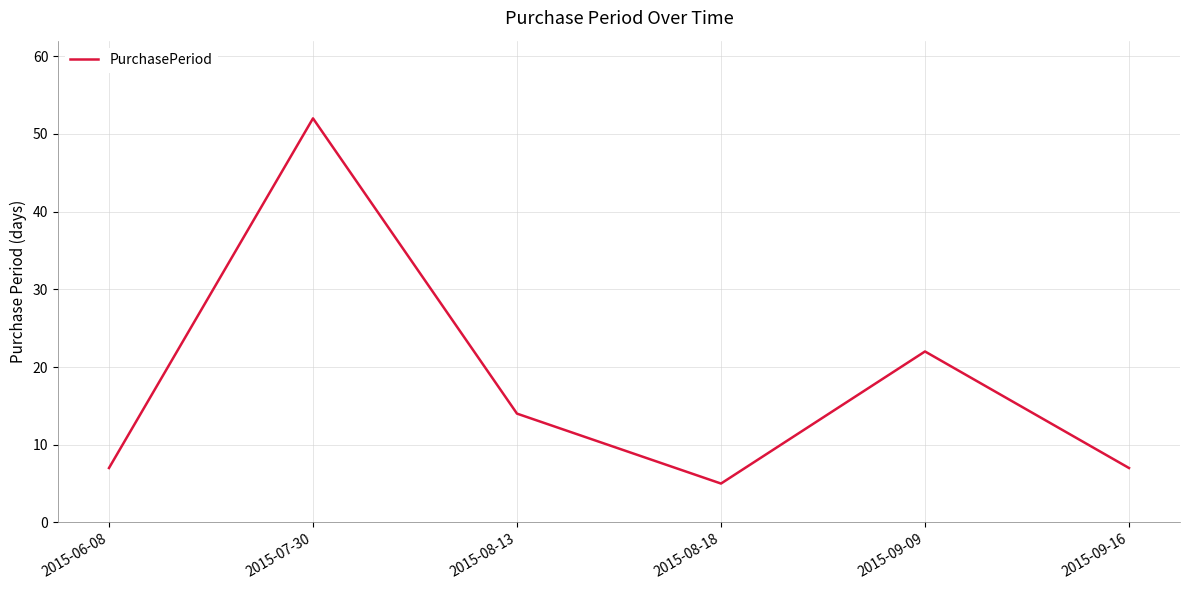

True or false: the data has more than 0 interior local peaks.

True